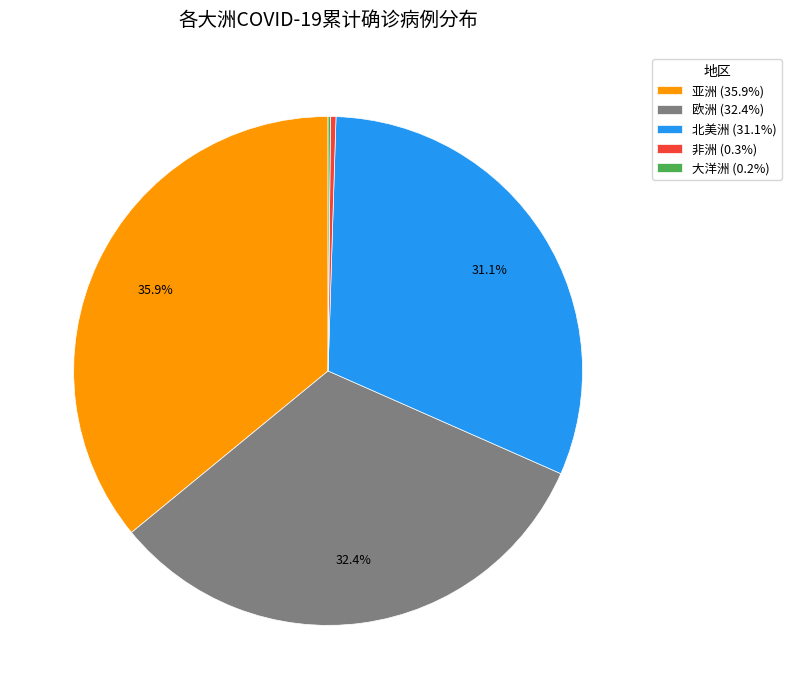

Is there a majority slice in this chart?

No